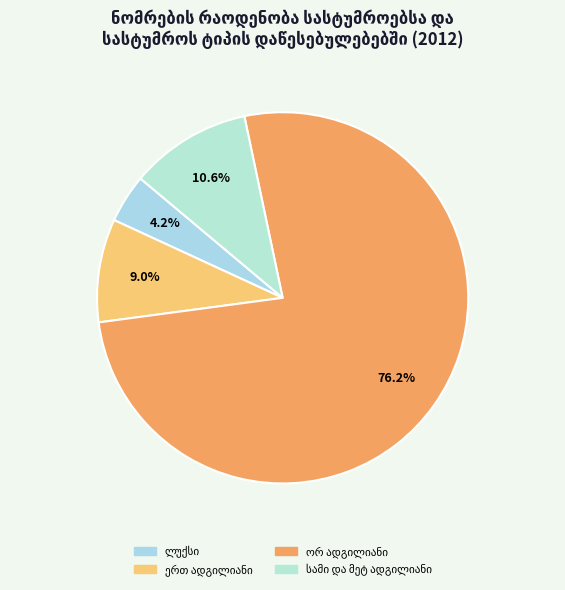

What percentage is the ერთ ადგილიანი slice, to the nearest percent?

9%